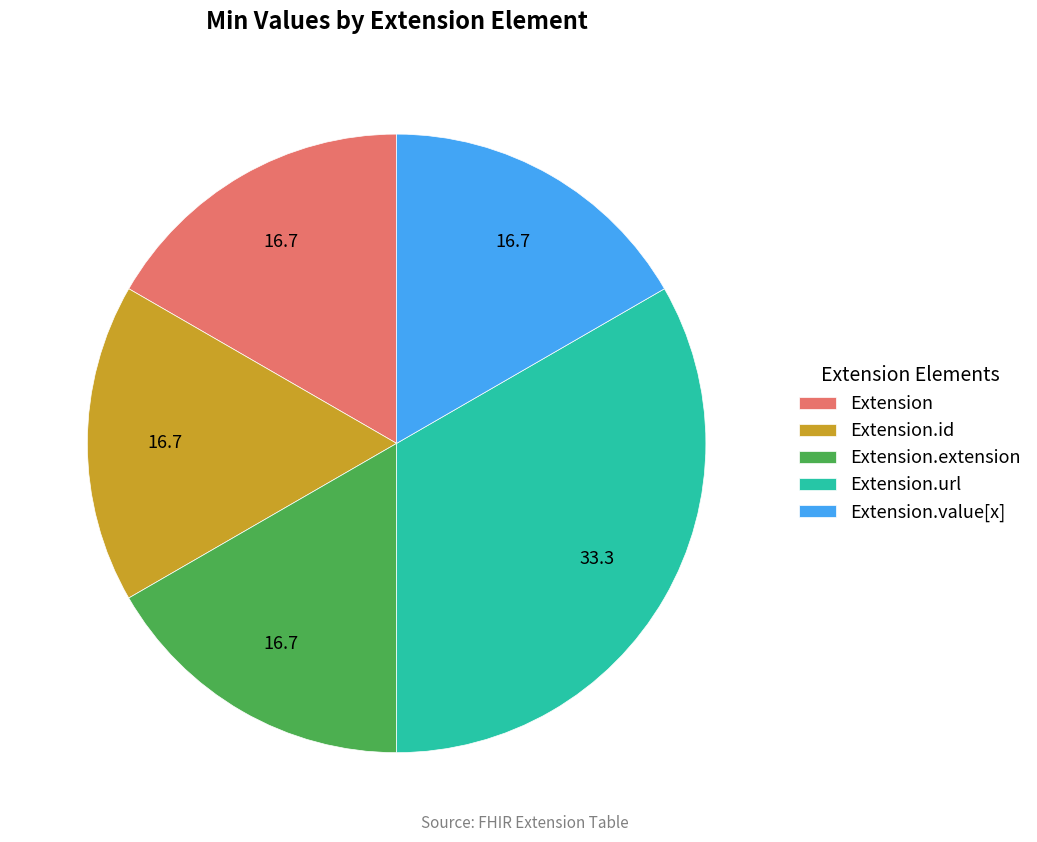

How many segments does this pie chart have?

5